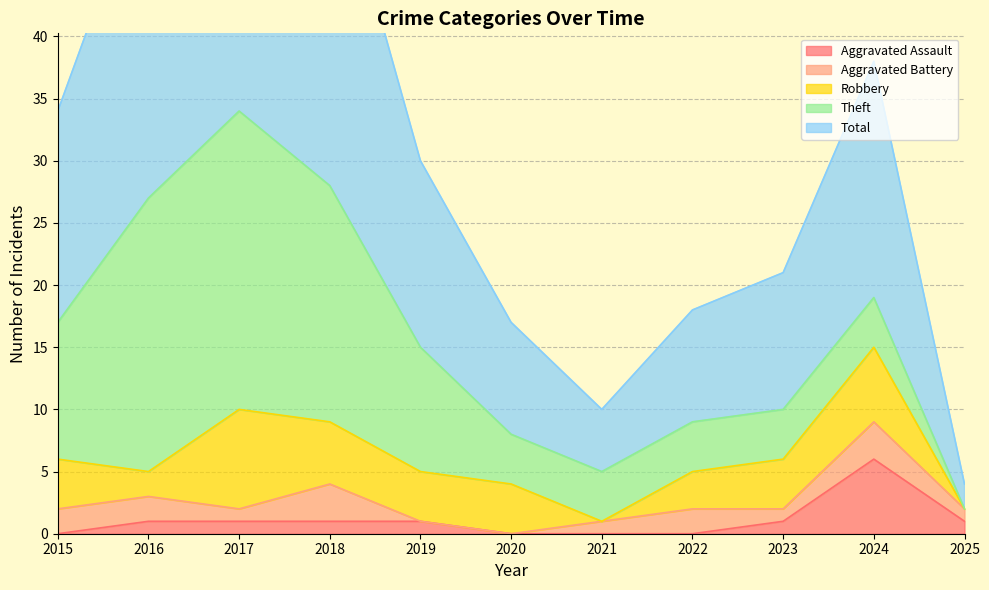

Count the number of data series in this chart.

5